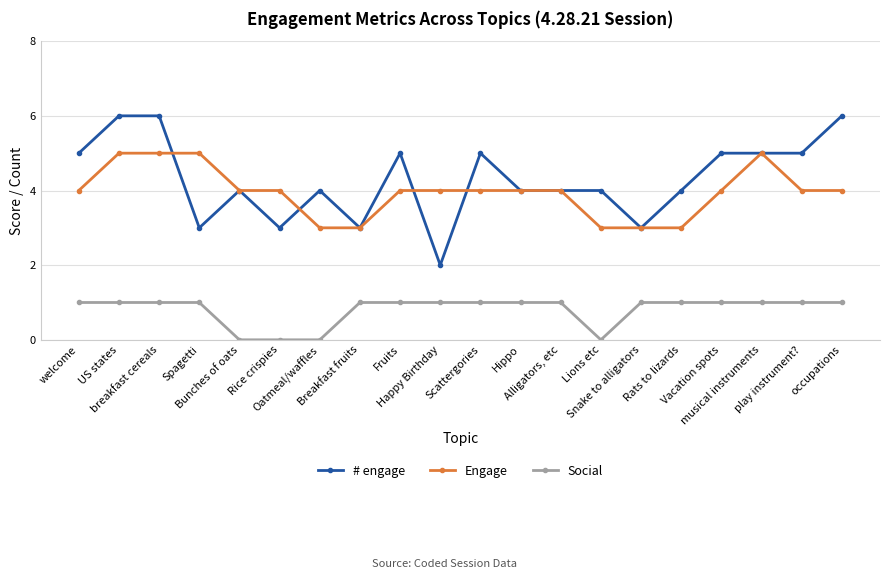

What is the difference between the # engage values at Oatmeal/waffles and breakfast cereals?

2